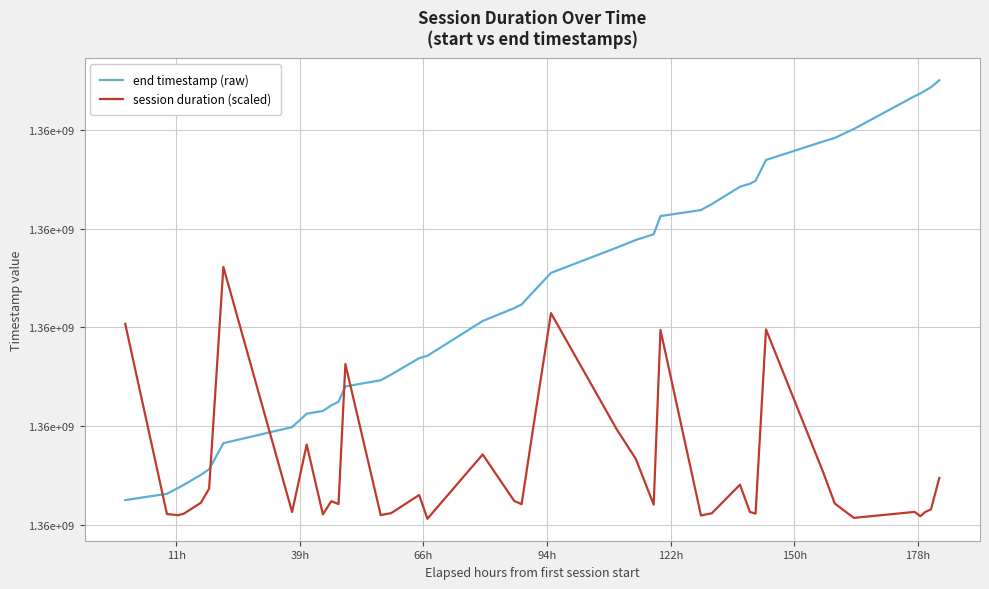

What are all the series names shown in the legend?

end timestamp (raw), session duration (scaled)